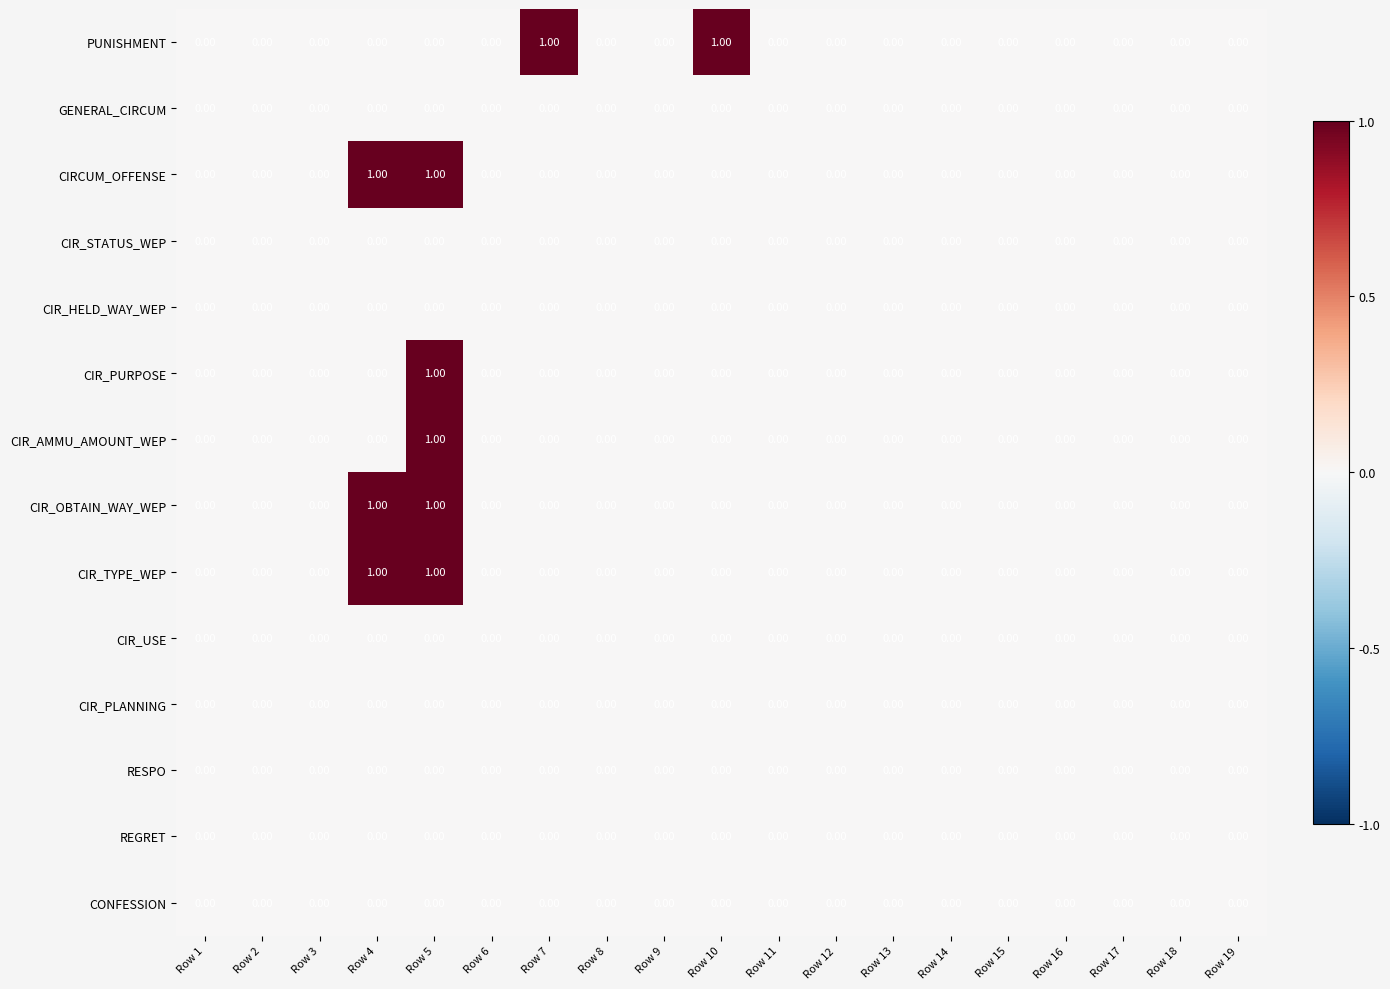

At which category is the sum across all series the highest?

Row 5